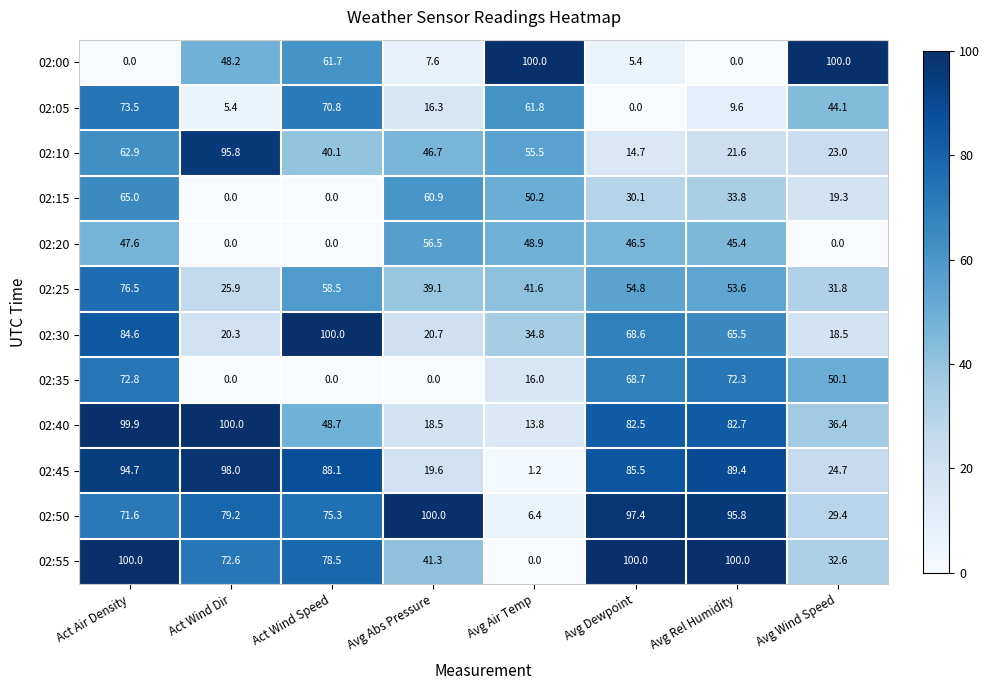

At how many categories does at least one series exceed 11?

8